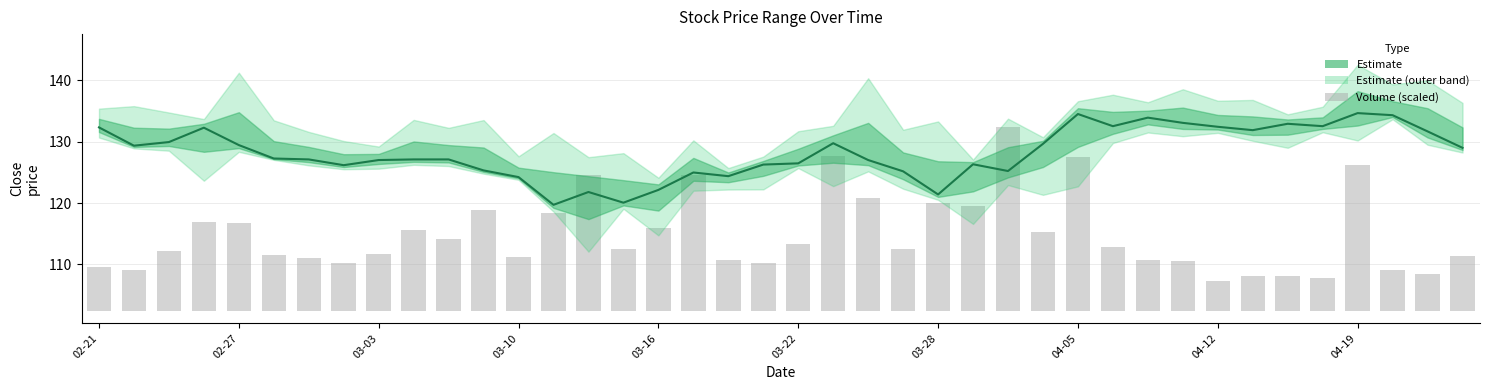

What is the minimum value for Volume (scaled)?

4.8